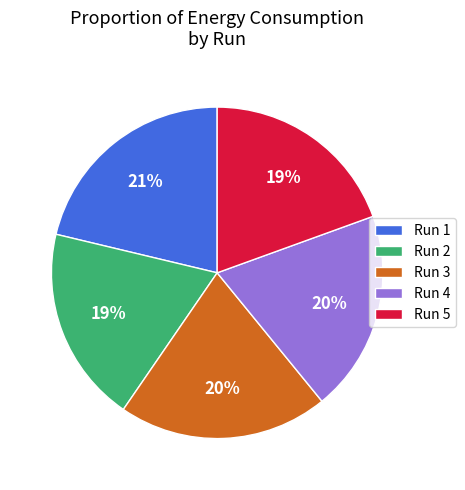

To the nearest percent, what percentage of the pie is Run 3?

20%